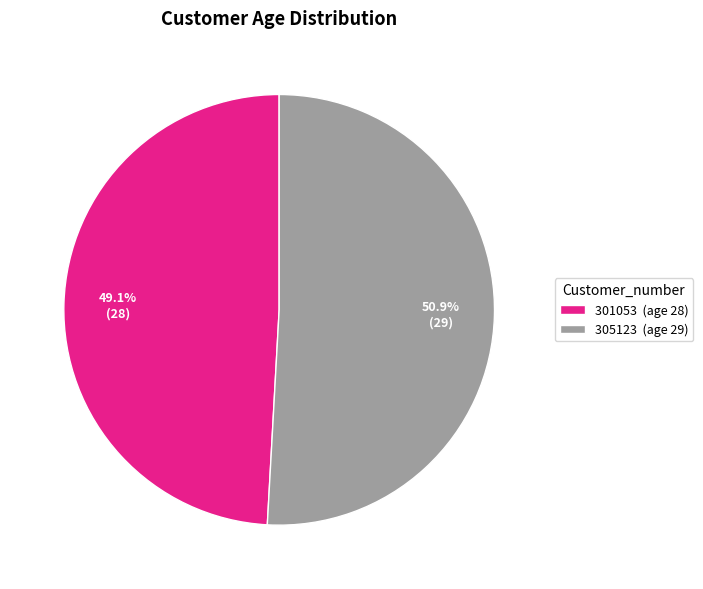

Rank the categories by value from lowest to highest.

301053, 305123